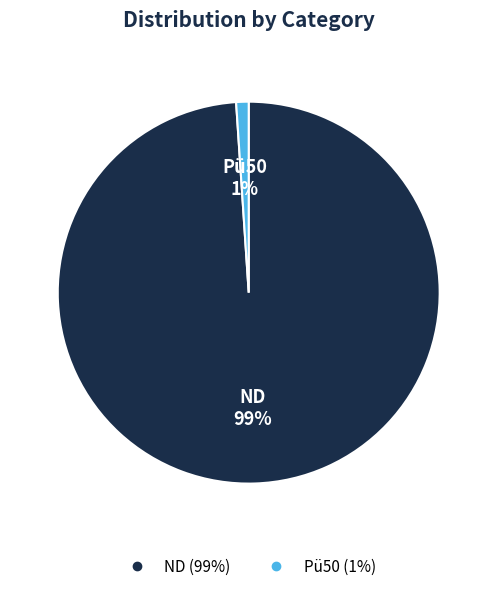

Is it true that ND is 99% of the pie?

True